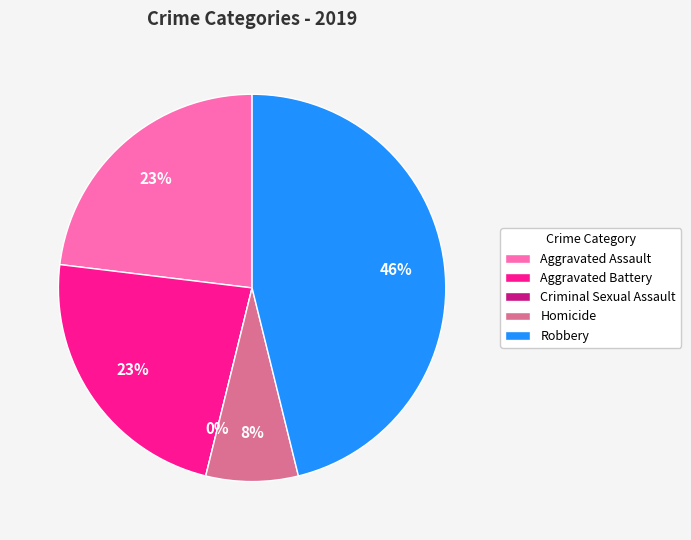

To the nearest percent, what percentage of the pie is Homicide?

8%